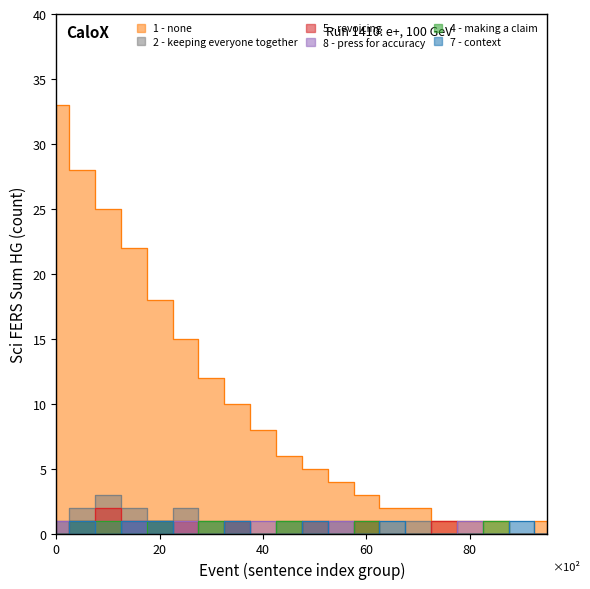

How many 8 - press for accuracy values are between 0 and 1?

20